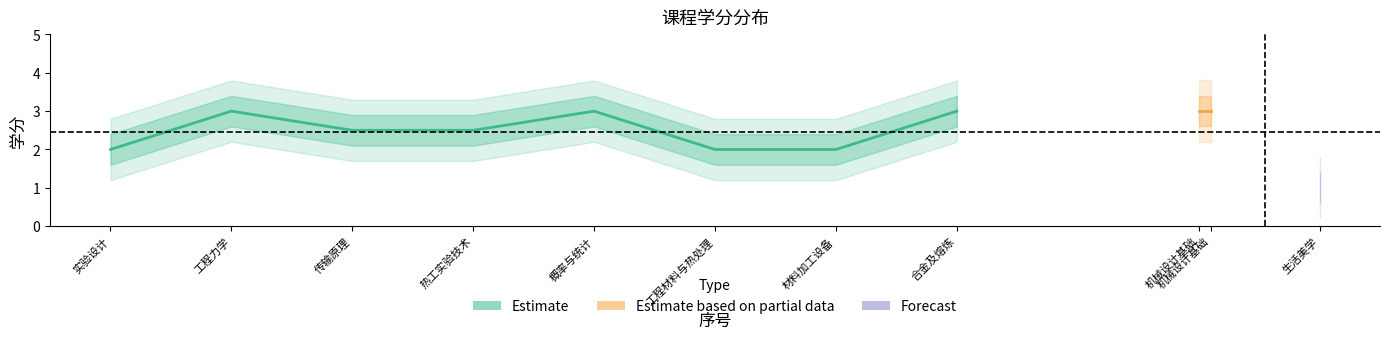

What is the lowest value of the credits_lower series?

0.6